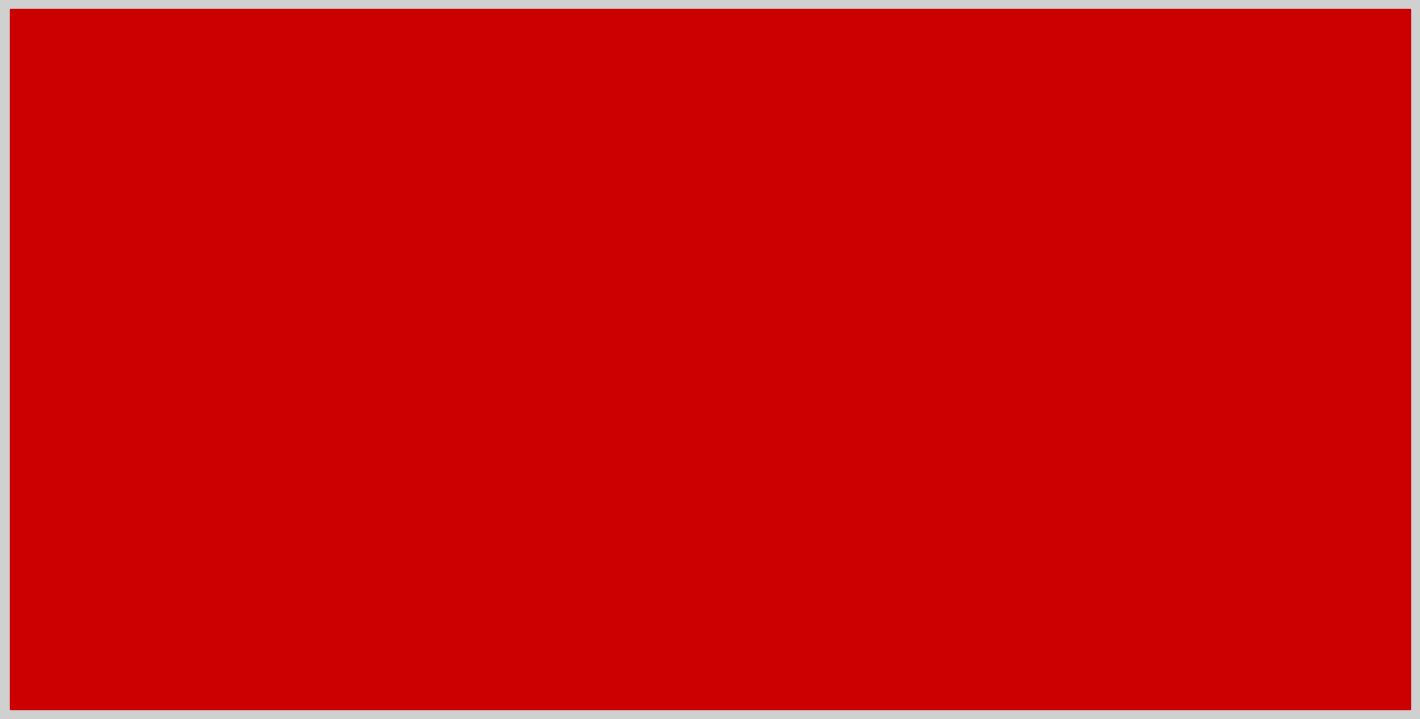

Which series has the largest range (max minus min)?

2015